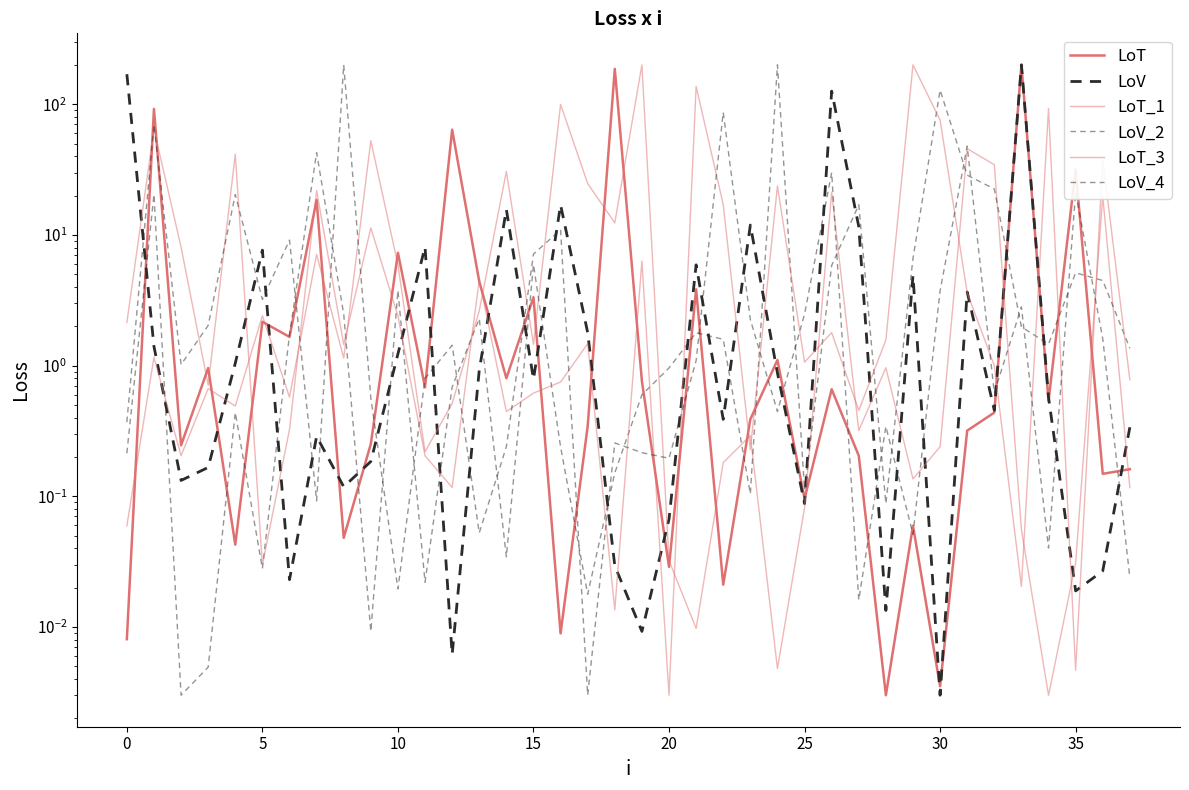

At which category does the chart reach its peak across all series?

33